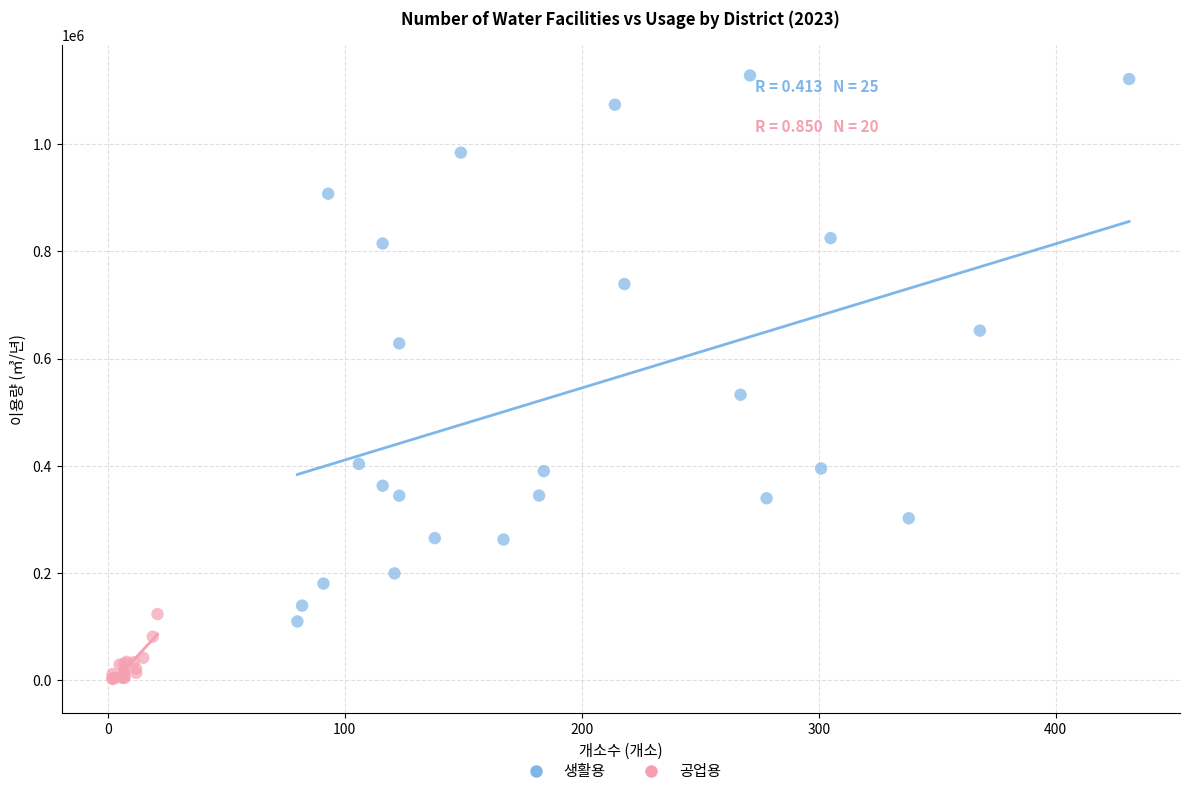

Which series reaches the minimum Y coordinate?

공업용